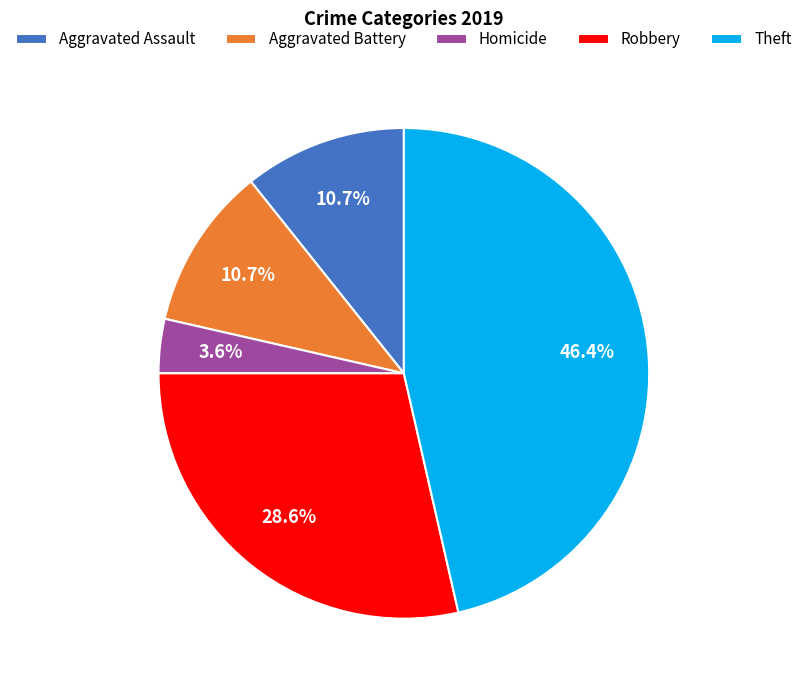

Between Aggravated Assault and Robbery, which is larger?

Robbery